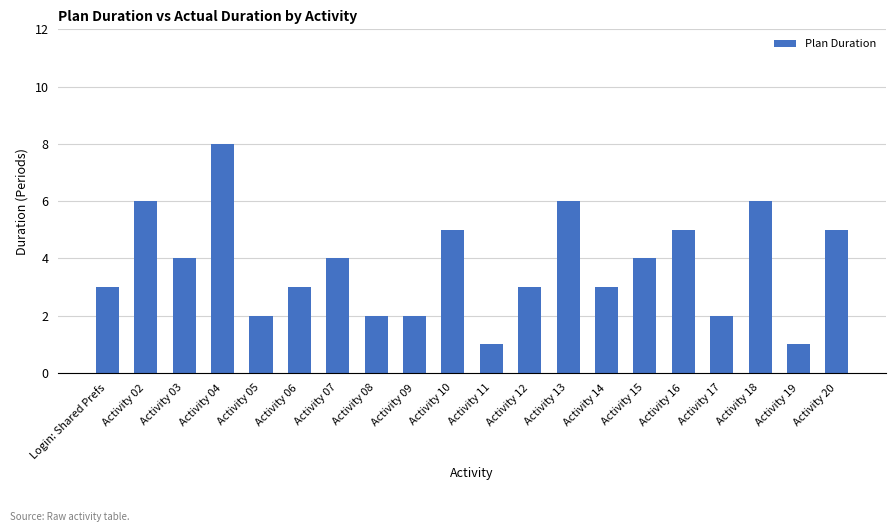

How many values are below 4?

10